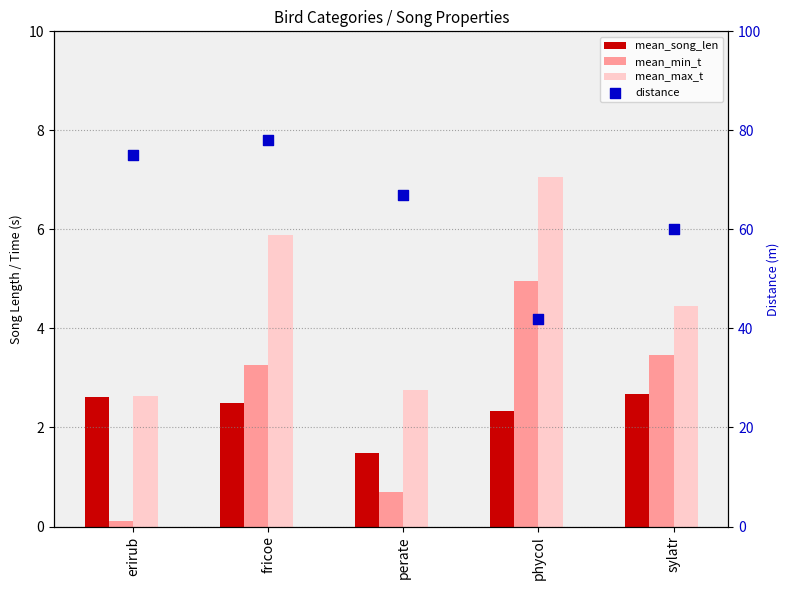

Which series has the widest spread of Y values?

distance